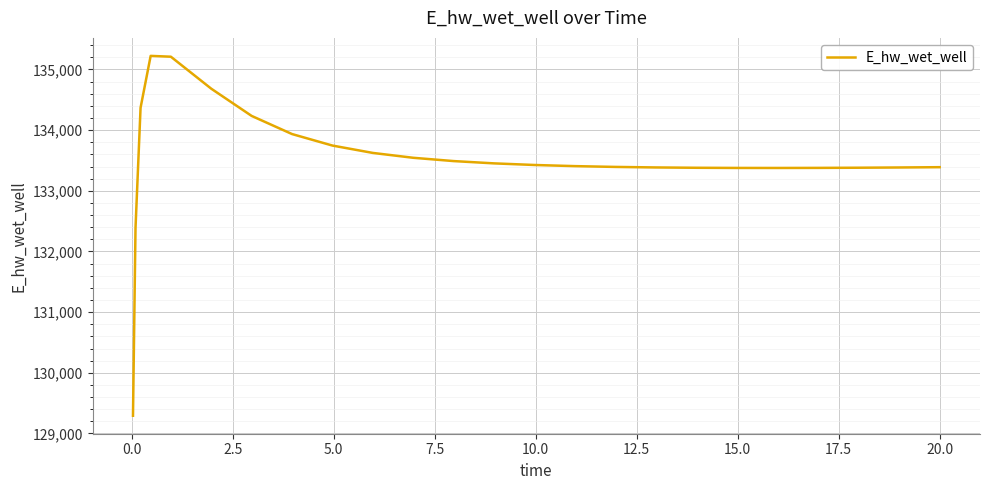

What is the maximum value shown in the chart?

135223.4